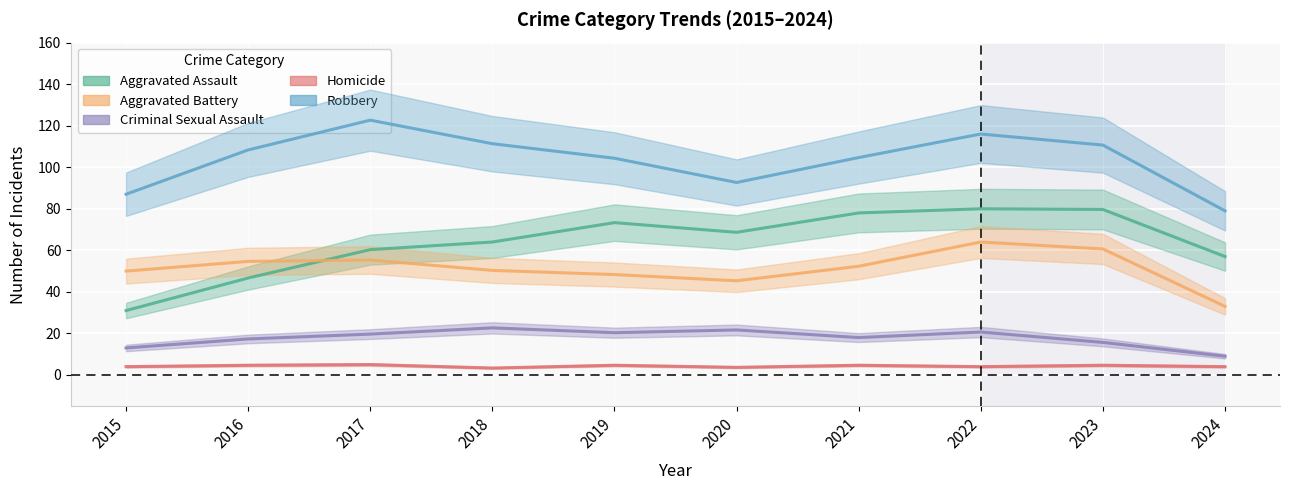

True or false: Robbery and Aggravated Battery cross at least once.

False